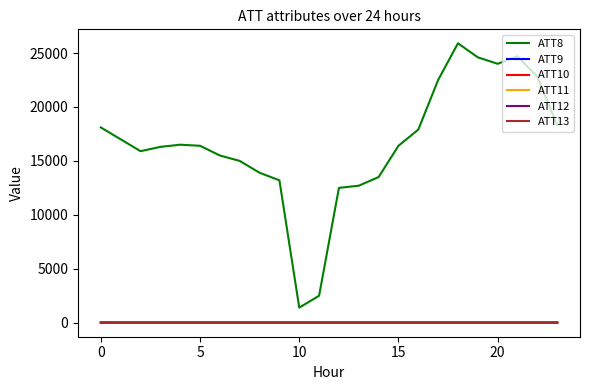

True or false: ATT12 and ATT13 cross at least once.

False